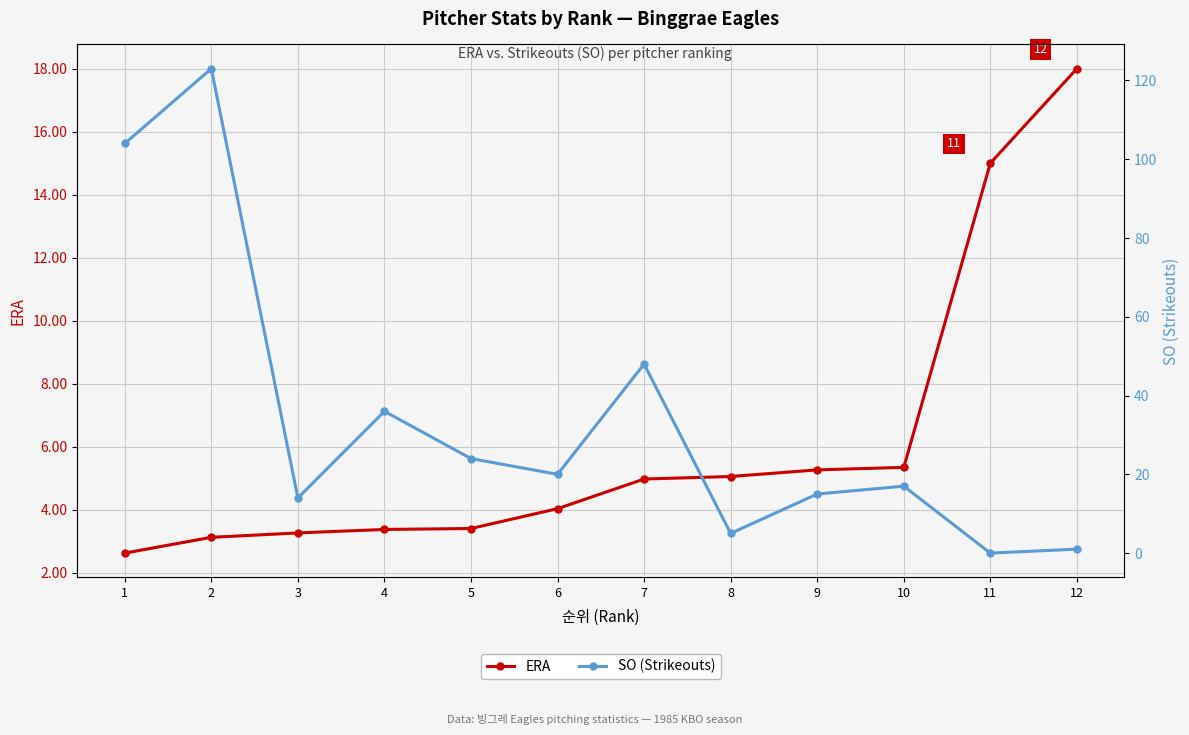

Which series ends up on top after the final intersection of SO (Strikeouts) and ERA?

ERA